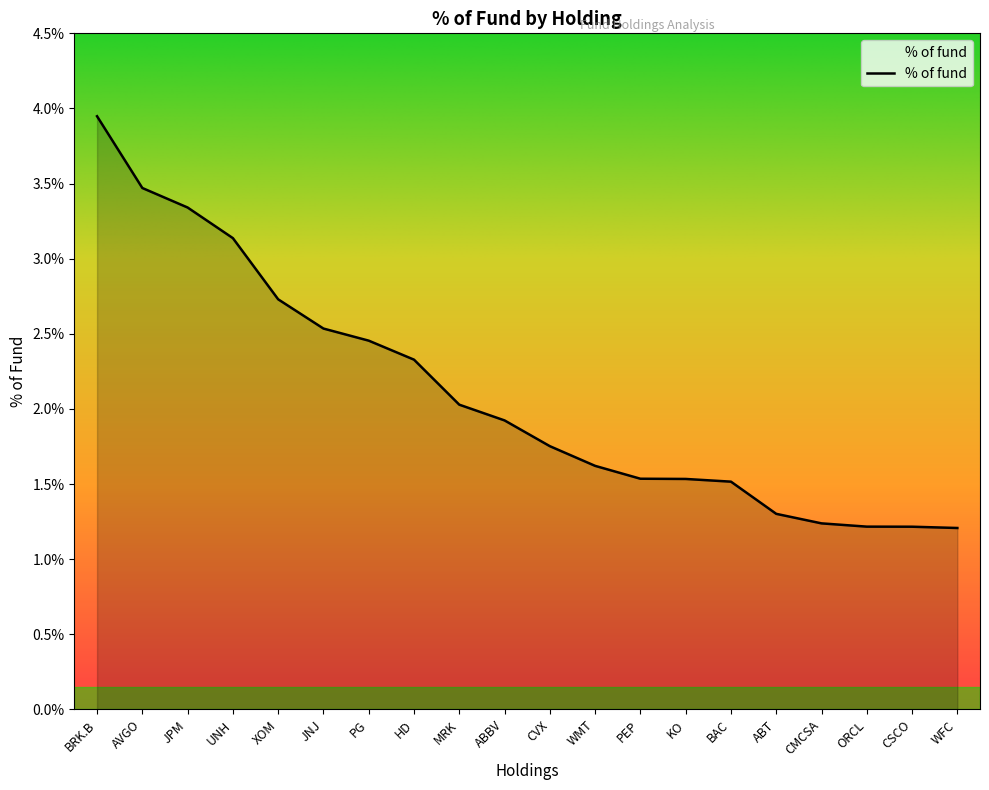

Does the chart have visible grid lines?

No